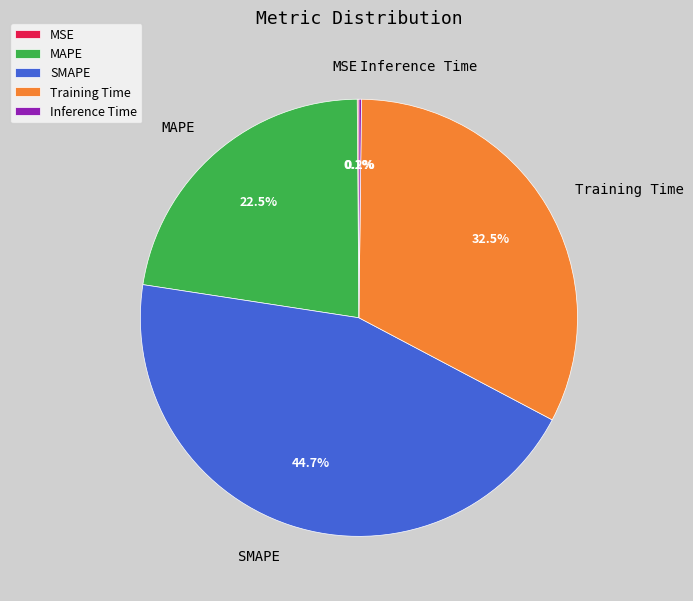

Which category has the biggest portion of the pie?

SMAPE